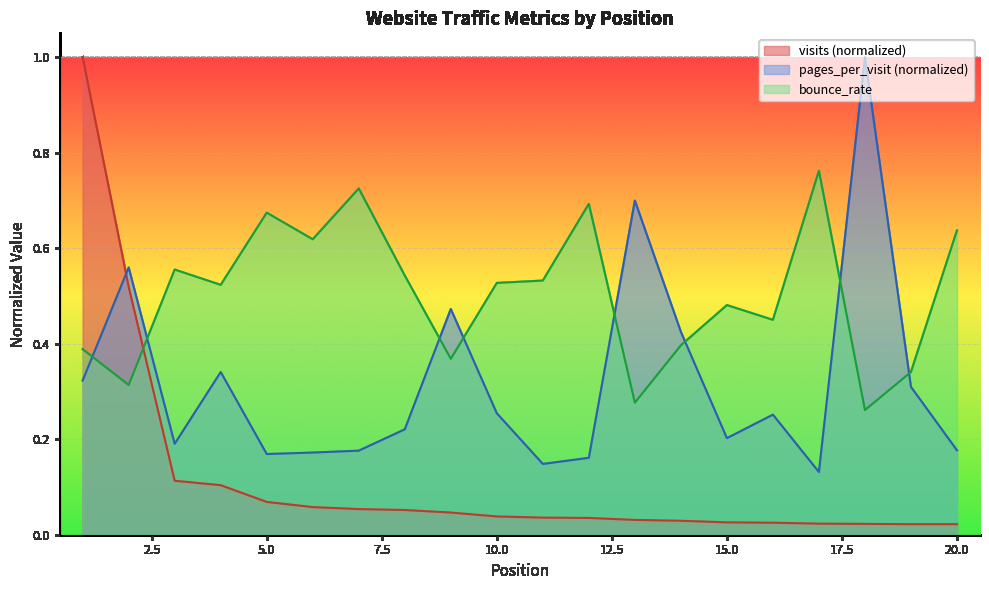

Rank the series by their average value, from highest to lowest.

bounce_rate, pages_per_visit (normalized), visits (normalized)